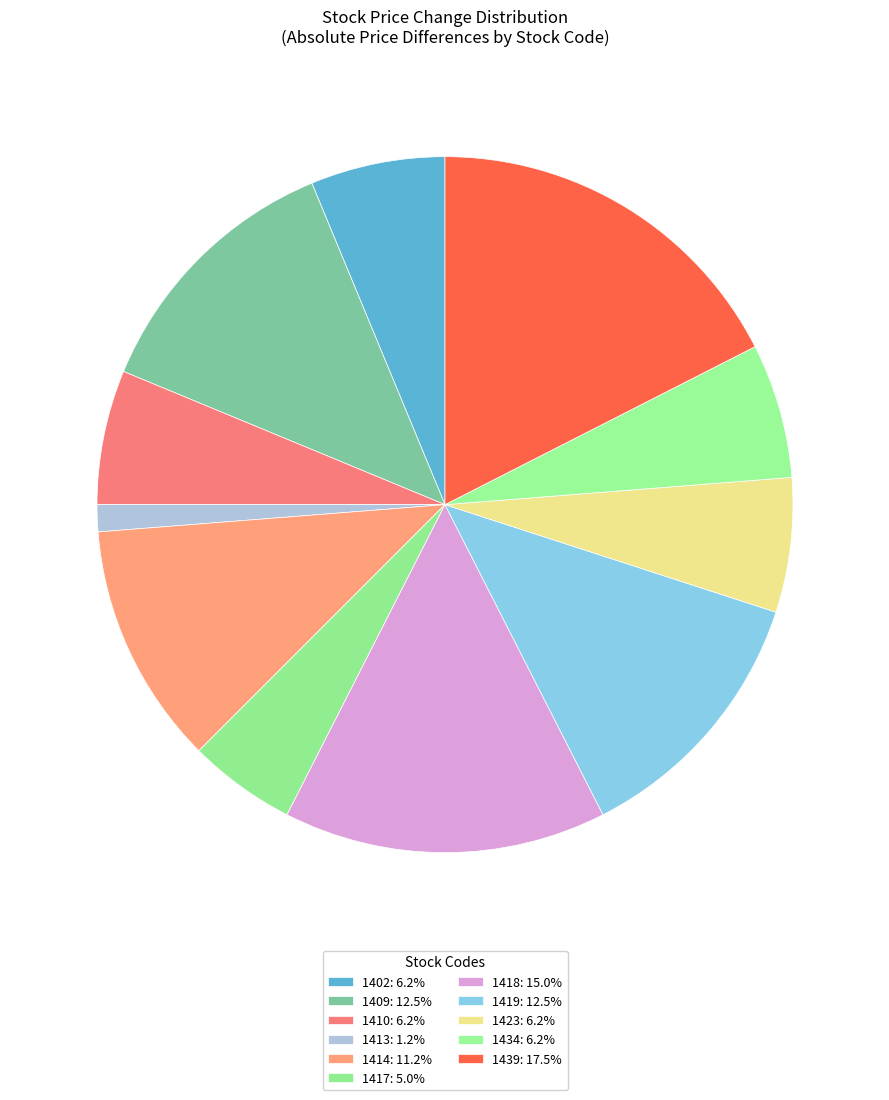

How many slices are in this pie chart?

11